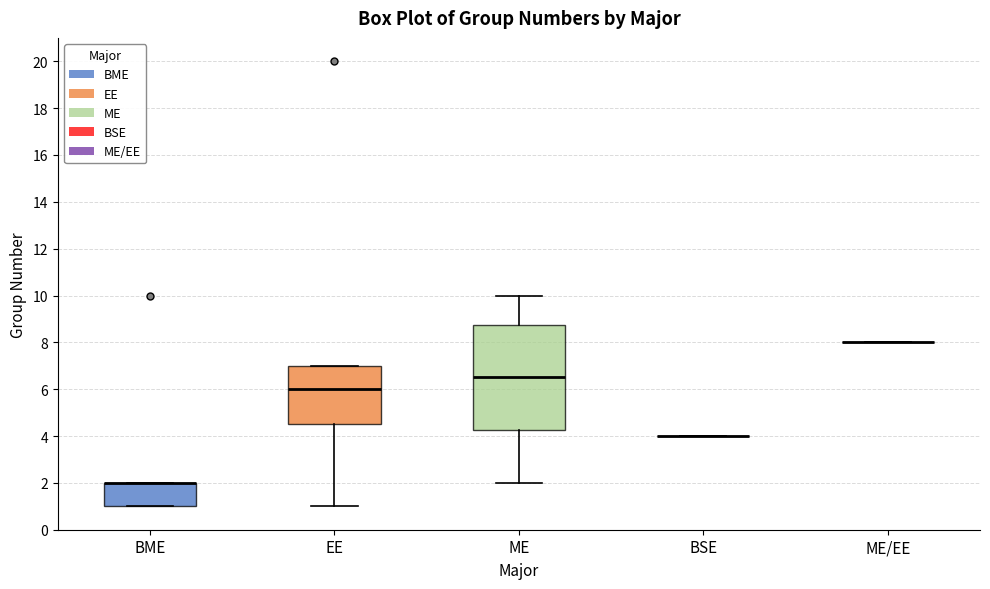

Comparing the boxes themselves (not the whiskers), which one is the tallest?

ME